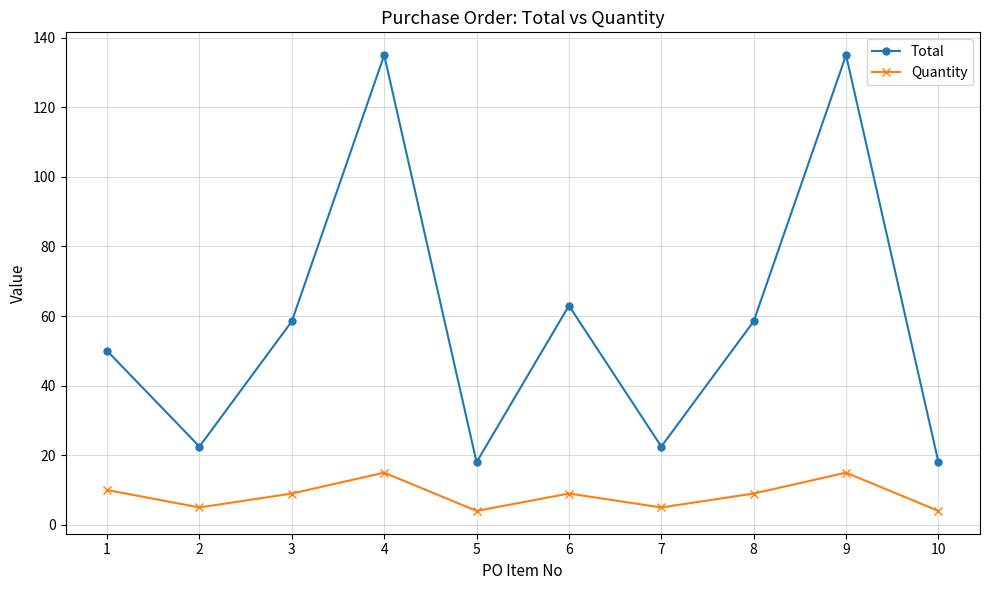

Is this an area chart (filled region under the line)?

No